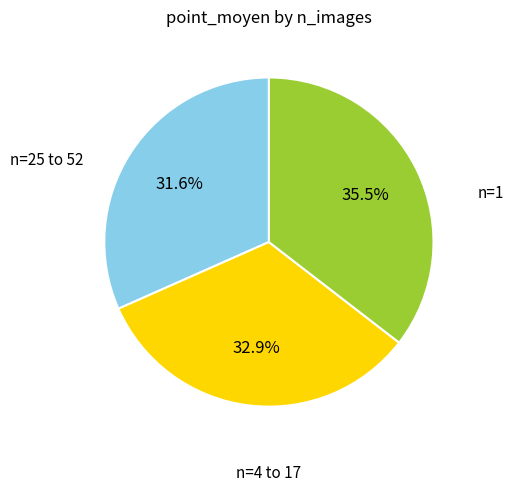

Does any single category account for the majority?

No